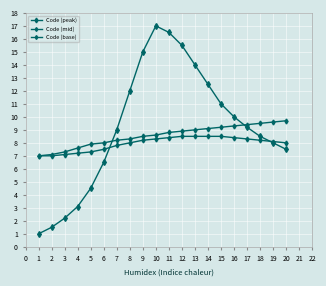

How many series are shown in this chart?

3